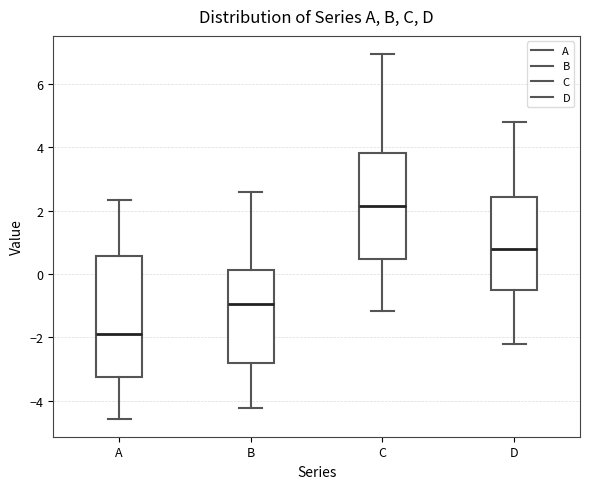

Which box has the lowest median line?

A